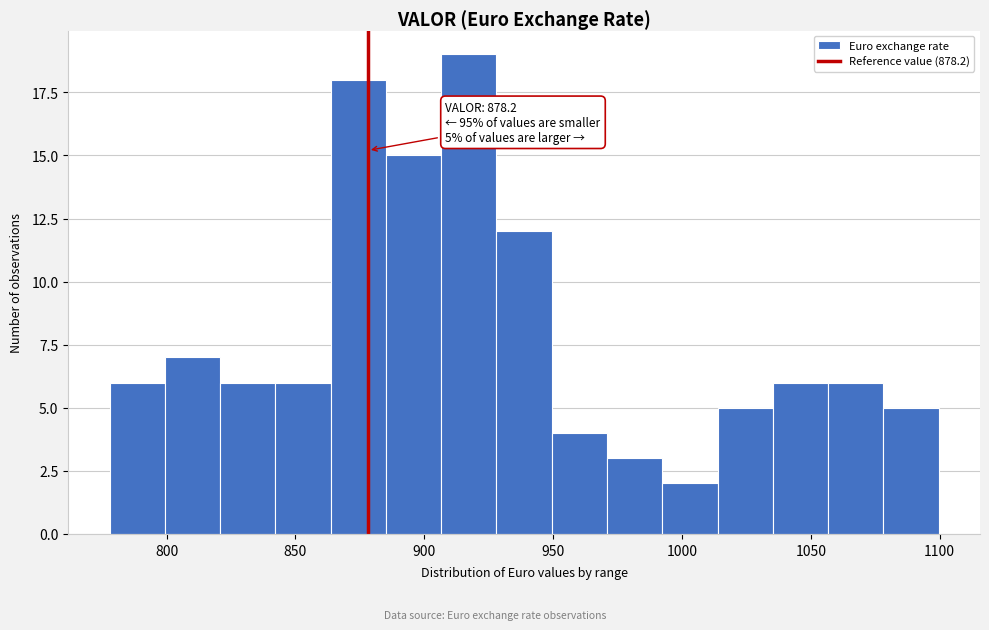

Which range on the x-axis has the tallest bar?

905 to 930